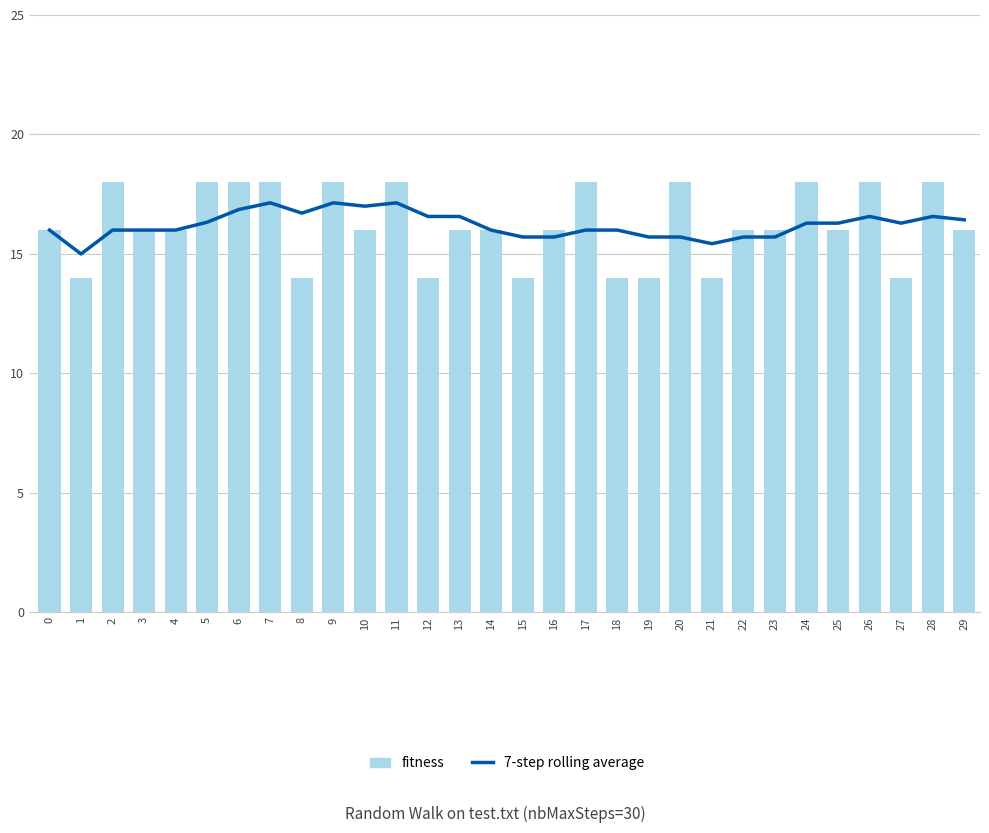

How many categories are shown in the chart?

30